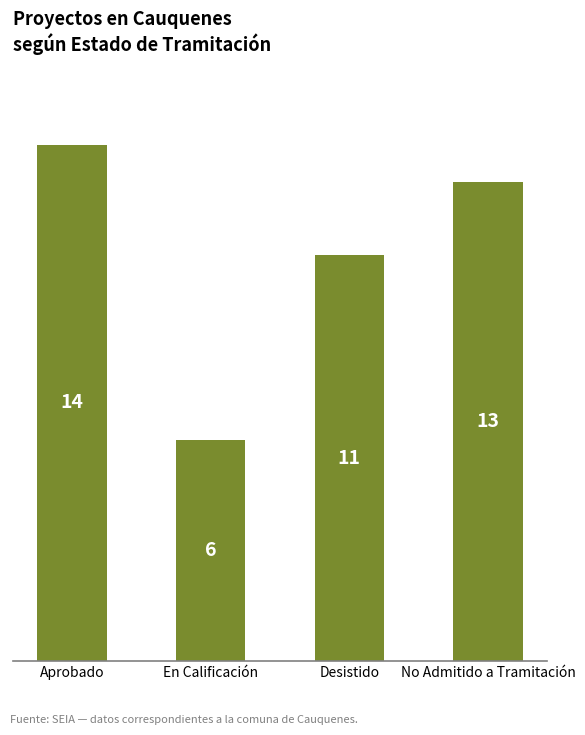

Rank the categories by value from lowest to highest.

En Calificación, Desistido, No Admitido a Tramitación, Aprobado